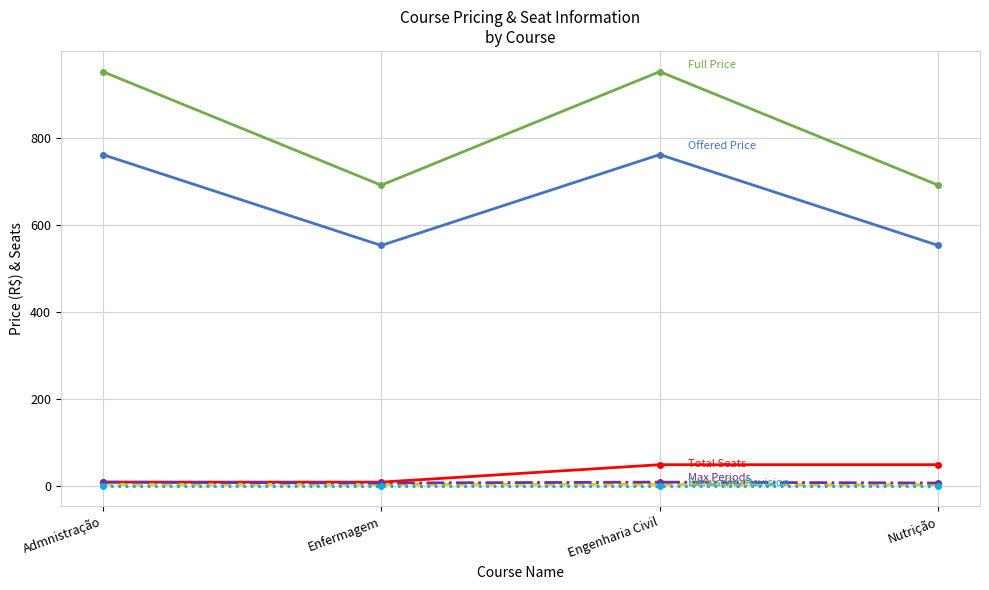

What is the label of the 3rd point from the right?

Enfermagem